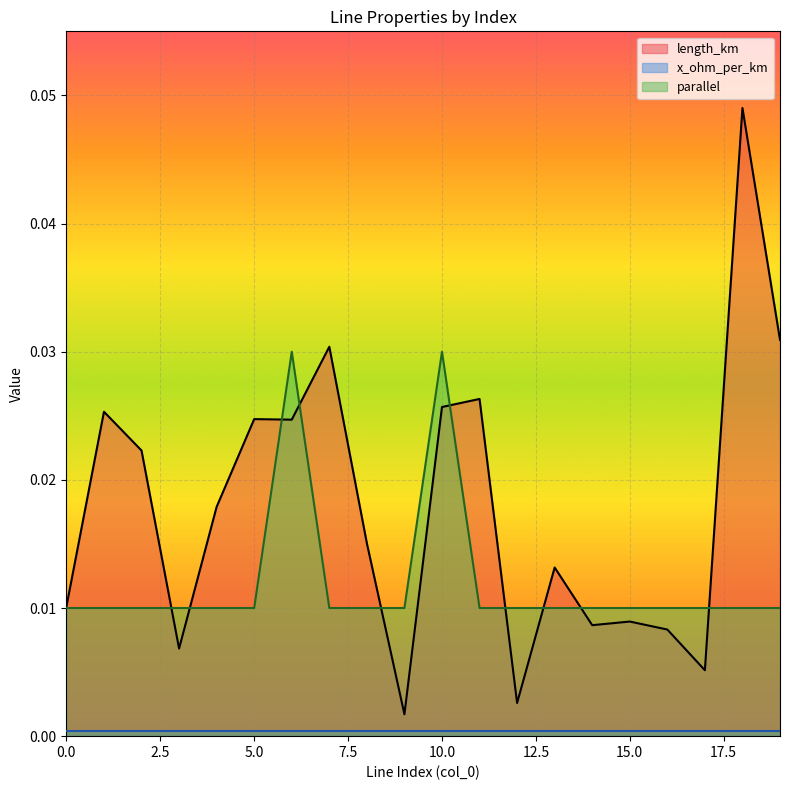

Is it true that parallel equals 0.0 at 7?

True